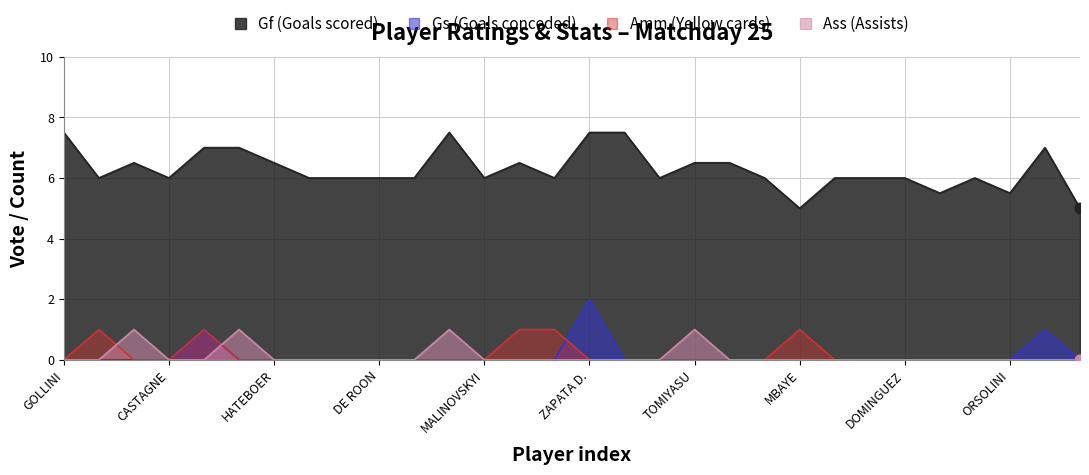

Is the value of Gs (Goals conceded) at BALDURSSON greater than the value of Amm (Yellow cards) at TOLOI?

No